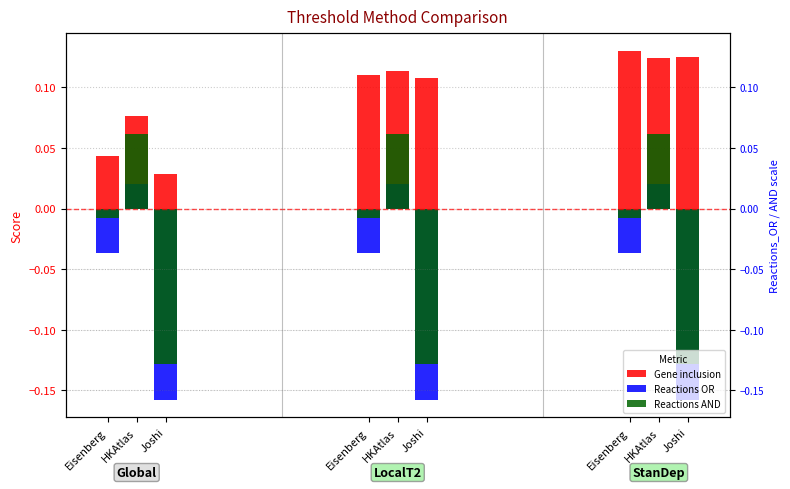

Count the number of categories in the chart.

9